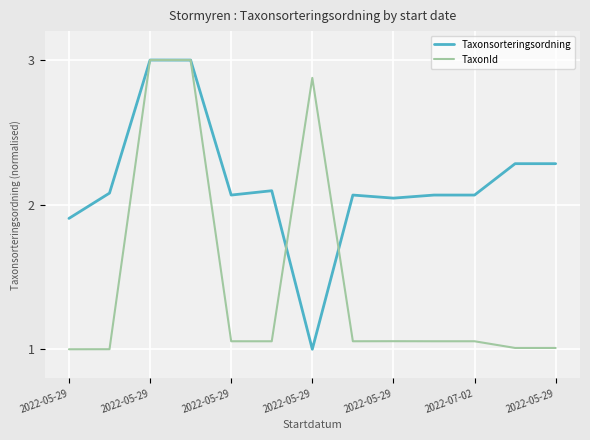

What is the maximum value for Taxonsorteringsordning?

3.0